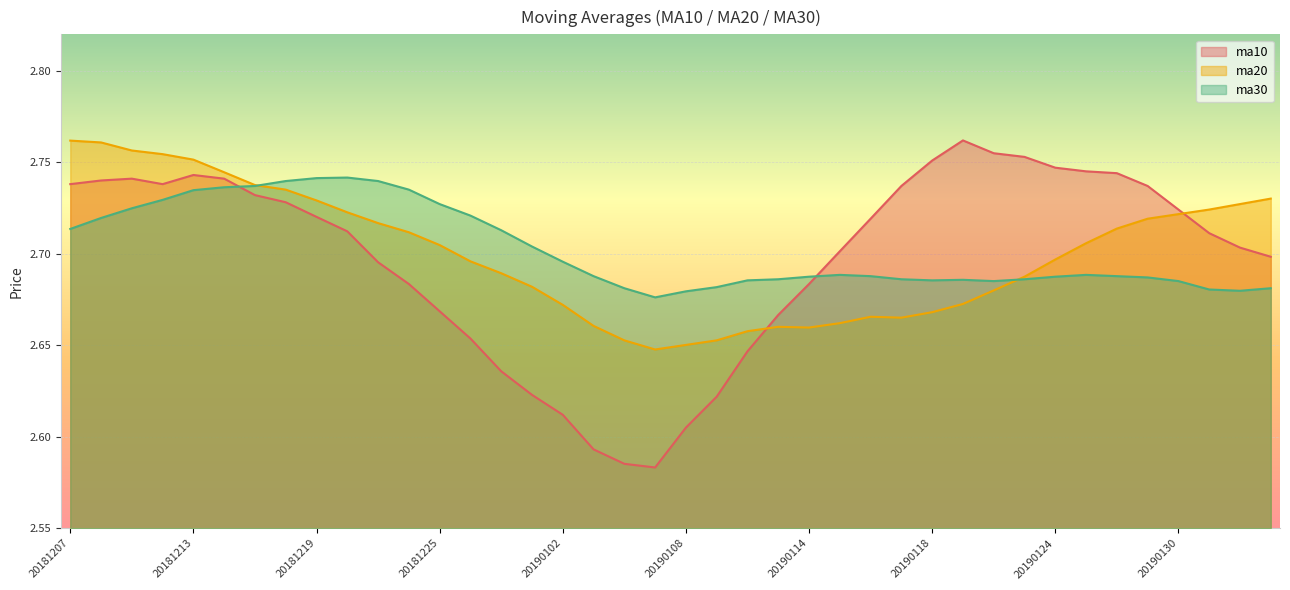

What is the approximate value of ma20 at 20181225?

2.7